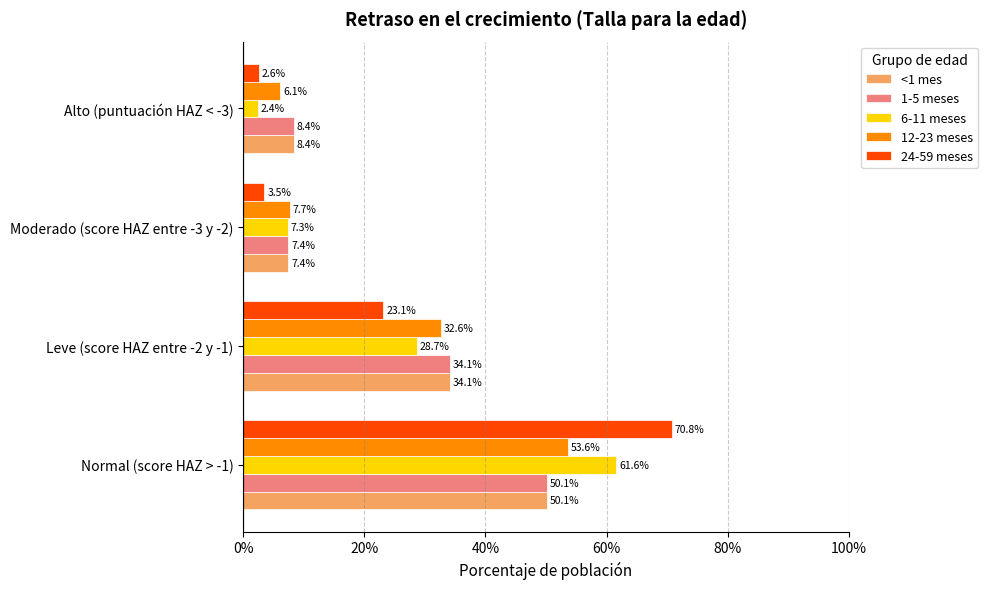

What are all the series names shown in the legend?

<1 mes, 1-5 meses, 6-11 meses, 12-23 meses, 24-59 meses